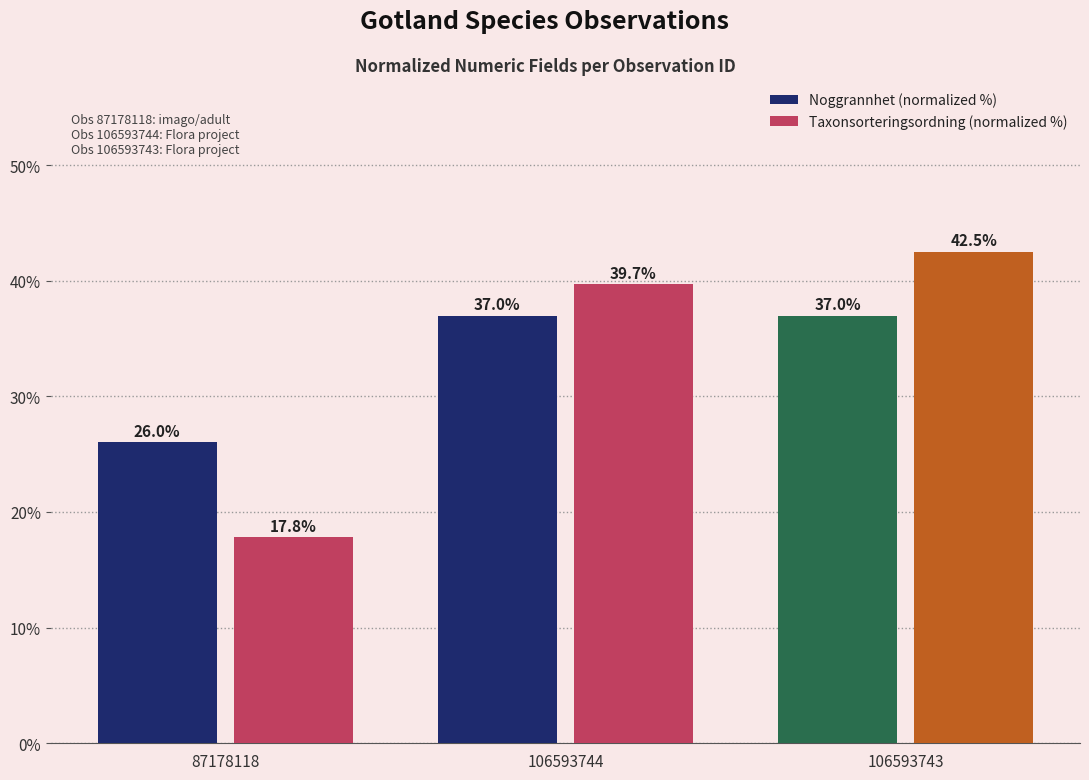

Is the value of Taxonsorteringsordning (normalized %) at 87178118 greater than the value of Noggrannhet (normalized %) at 106593743?

No